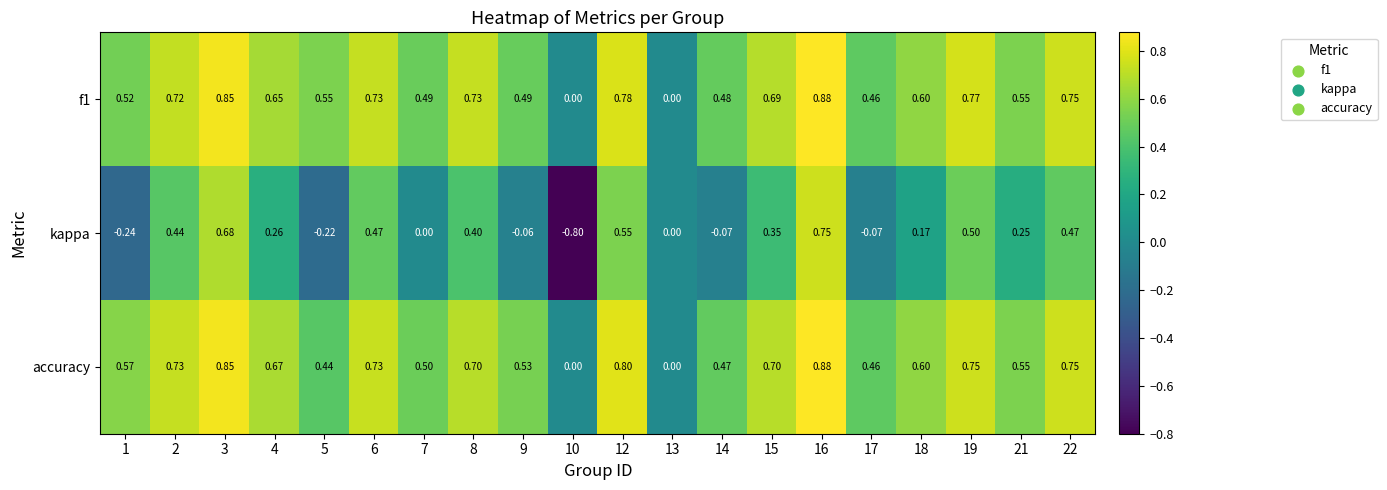

Is the value of f1 at 6 greater than the value of kappa at 7?

Yes